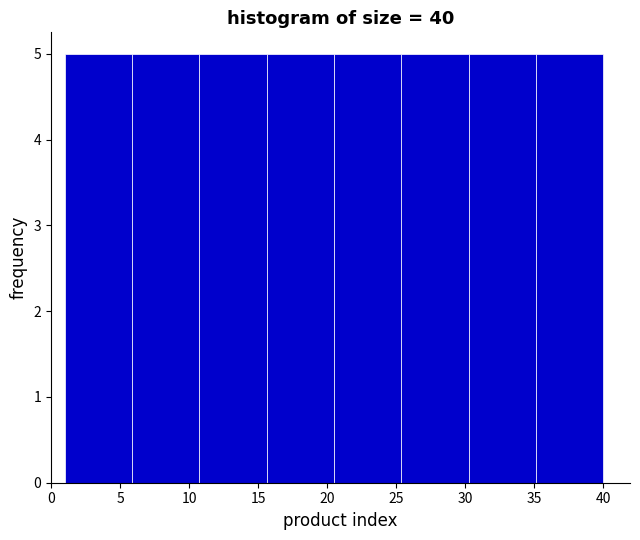

Reading left to right, transcribe this chart: for each bar, give the range it covers on the x-axis and its height. Neither the bar edges nor the heights are printed on the chart, so give them approximately, as read against the axes.

1.0 to 6.0: 5
6.0 to 11.0: 5
11.0 to 15.5: 5
15.5 to 20.5: 5
20.5 to 25.5: 5
25.5 to 30.5: 5
30.5 to 35.0: 5
35.0 to 40.0: 5